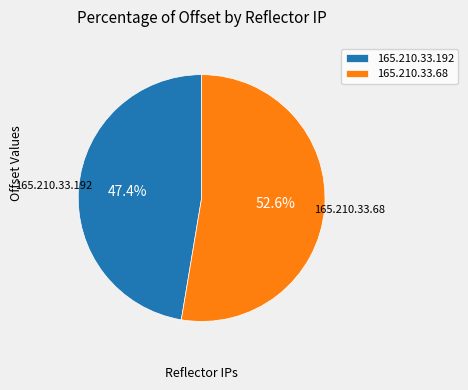

Is it true that 165.210.33.192 is 47% of the pie?

True